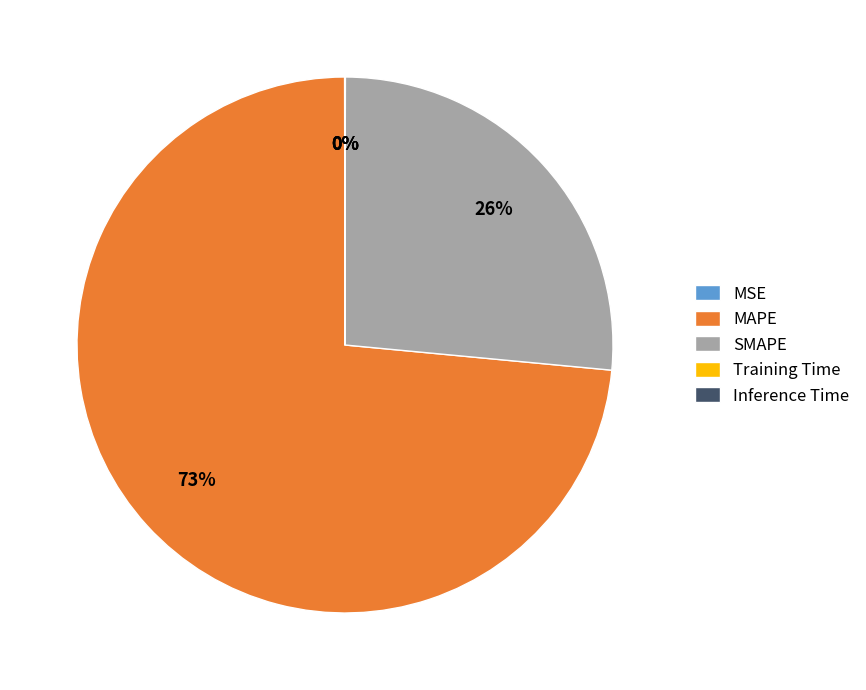

Is the sum of SMAPE and MAPE greater than half?

Yes